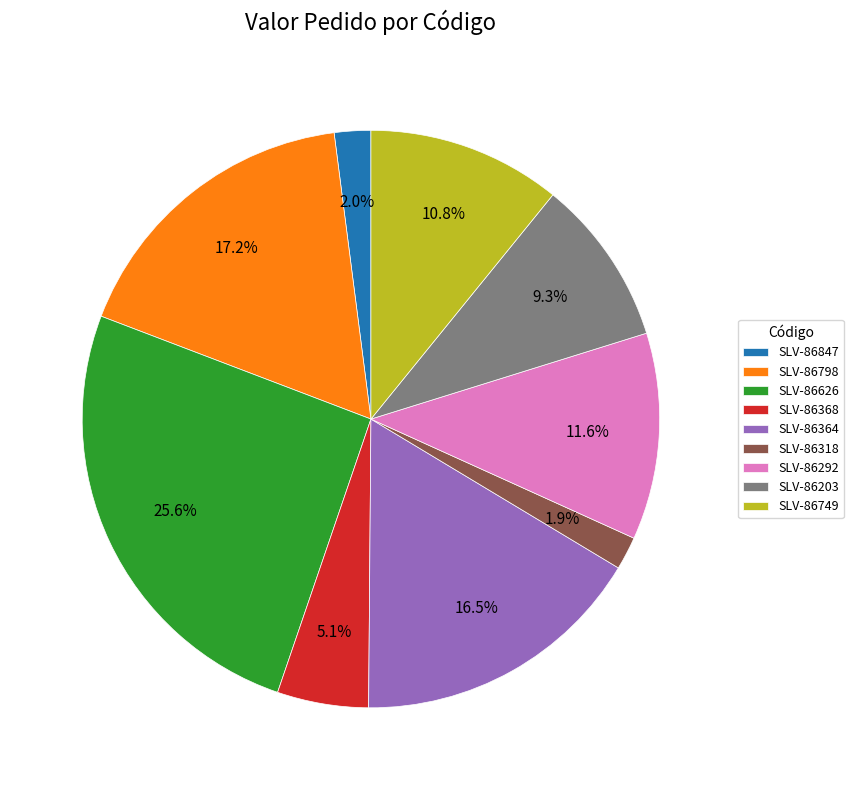

Which category has the biggest portion of the pie?

SLV-86626